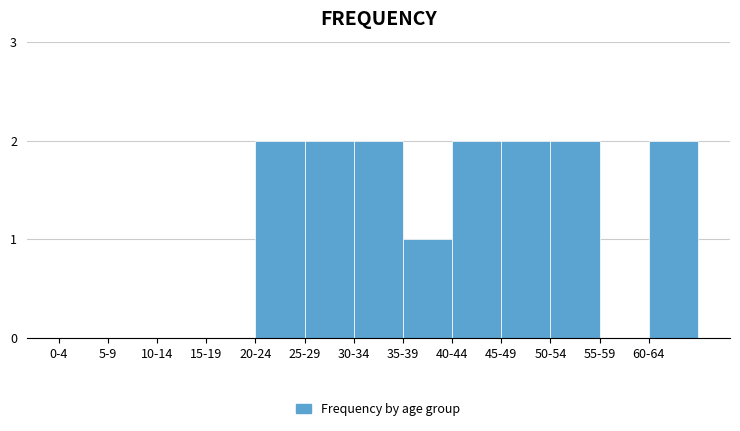

Reading left to right, list all the values displayed in this chart.

0-4=0	5-9=0	10-14=0	15-19=0	20-24=2	25-29=2	30-34=2	35-39=1	40-44=2	45-49=2	50-54=2	55-59=0	60-64=2